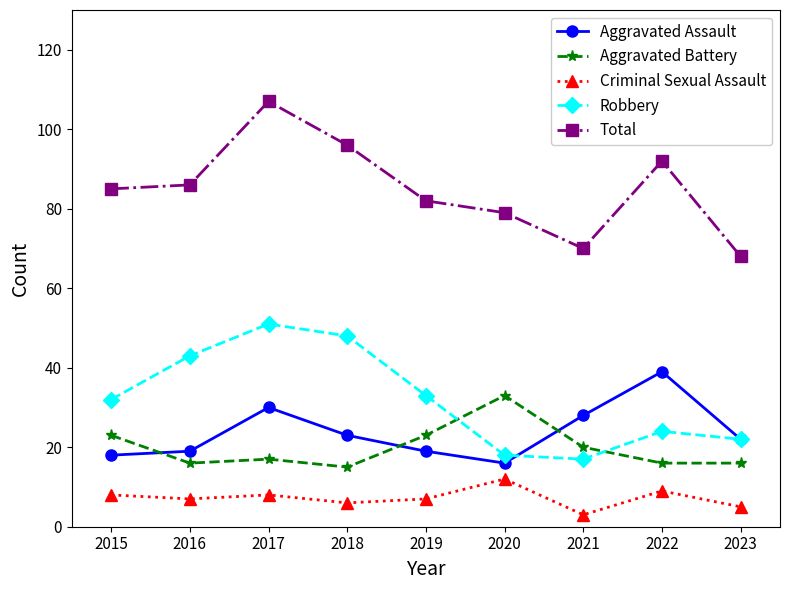

At how many categories does at least one series exceed 94?

2